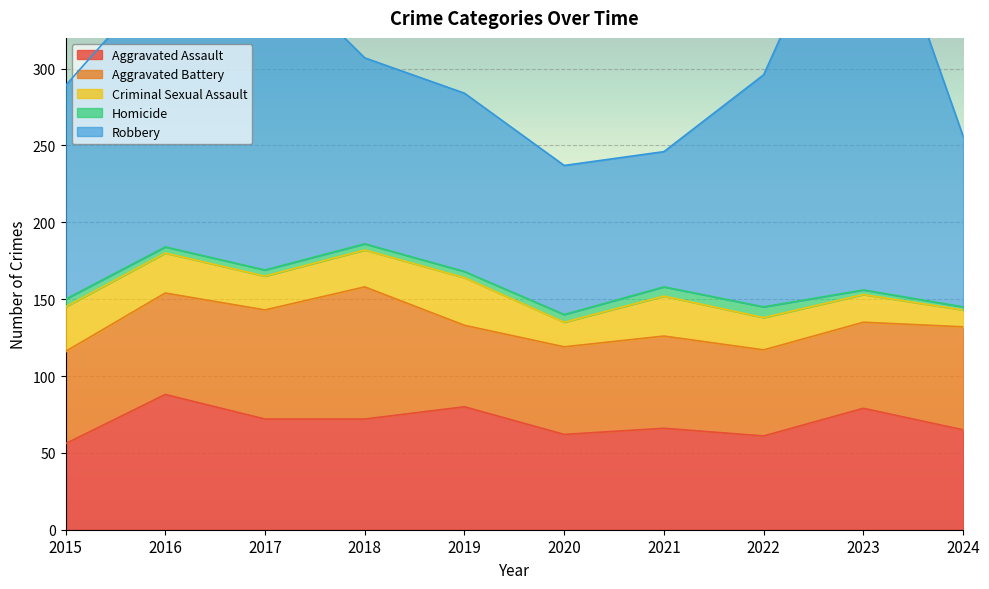

Count the Criminal Sexual Assault values in the range 18 to 26.

6